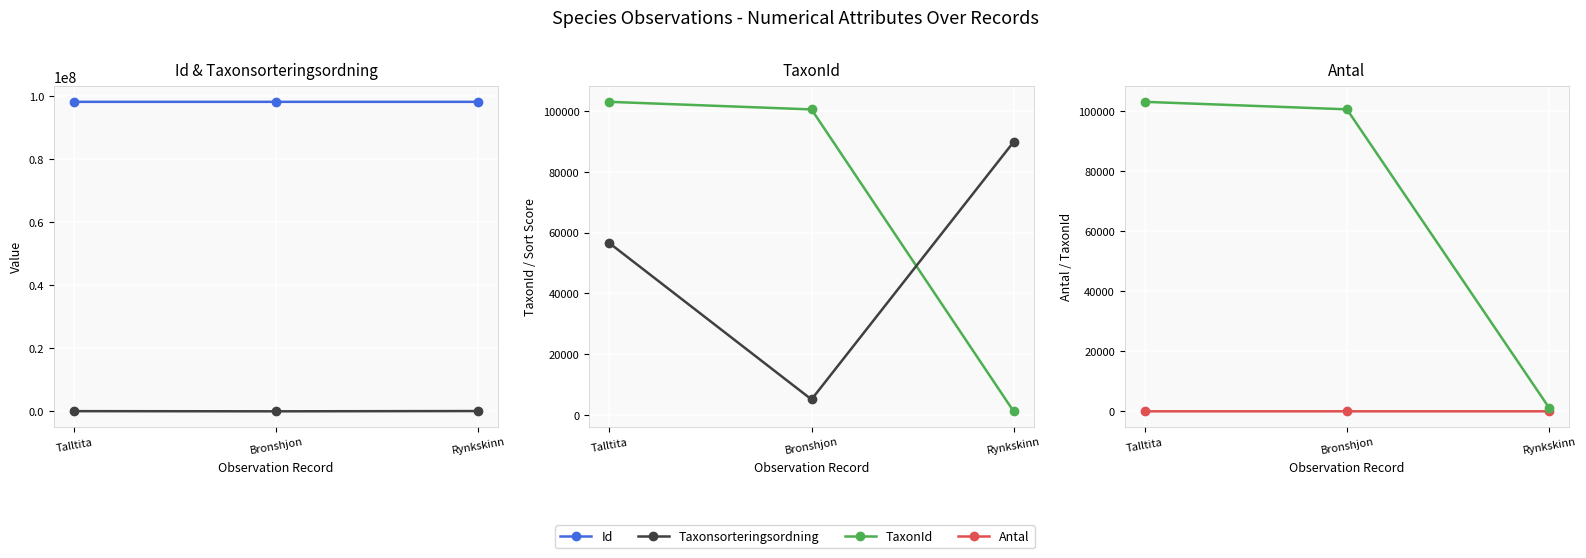

Between Bronshjon and Talltita, which is larger?

Bronshjon